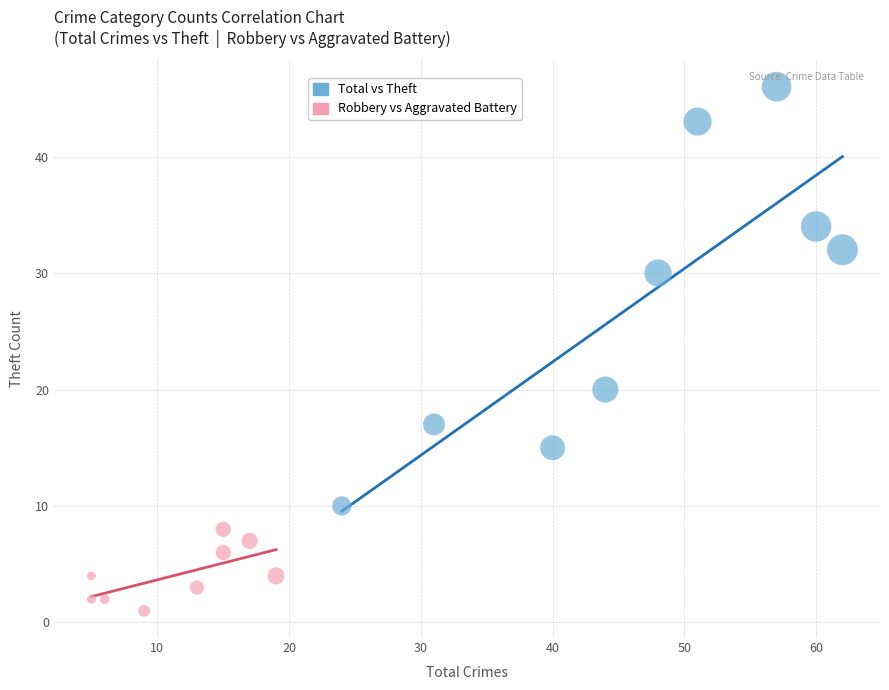

Which series has the widest spread of Y values?

Total vs Theft